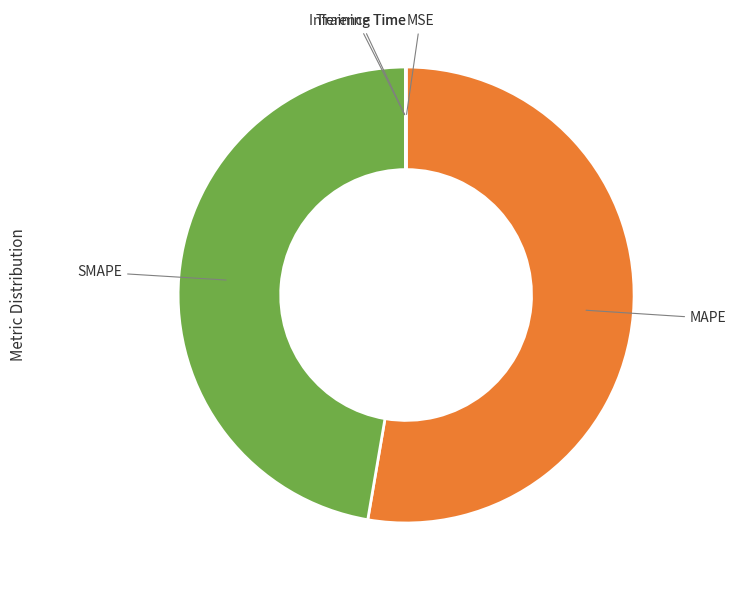

Is there a majority slice in this chart?

Yes